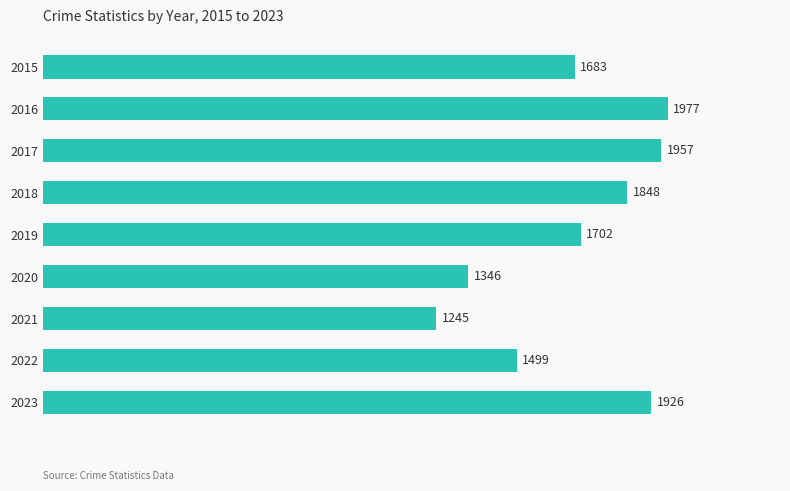

Approximately how many times larger is the value at 2015 compared to 2018?

0.9